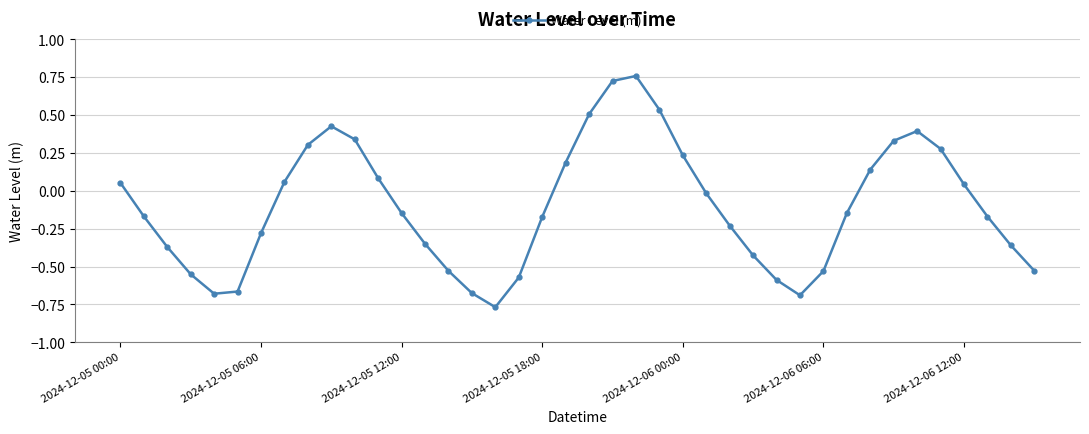

What is the difference between the maximum and minimum values?

1.5